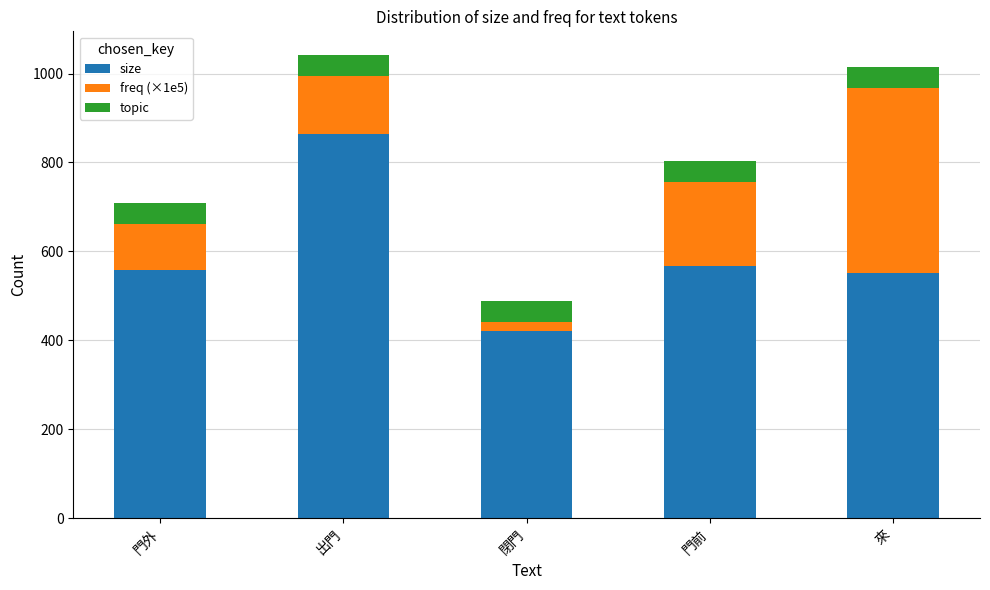

True or false: size has a value of 568.0 at 門前.

True